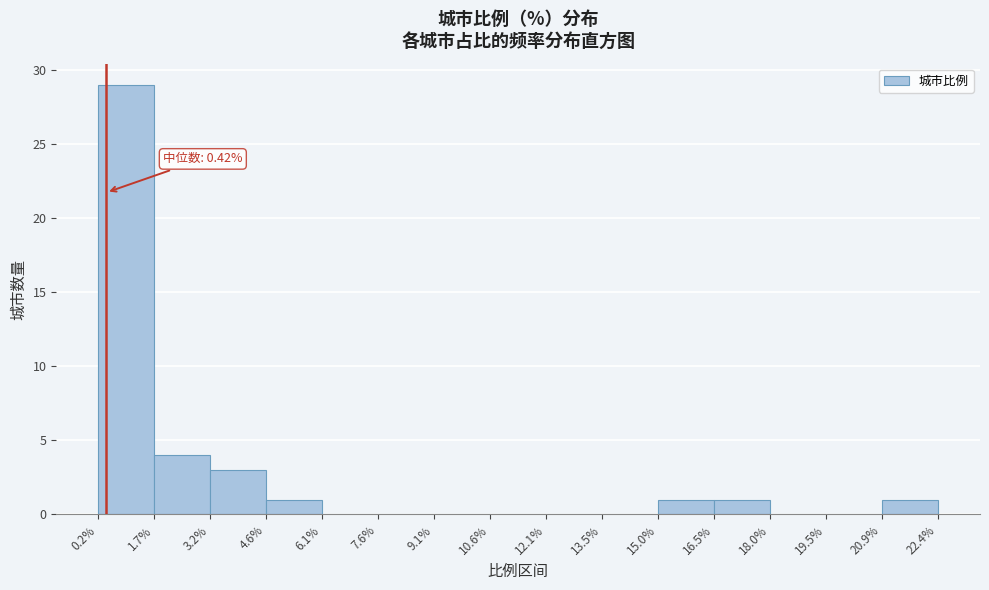

Which range on the x-axis has the tallest bar?

0.2% to 1.7%